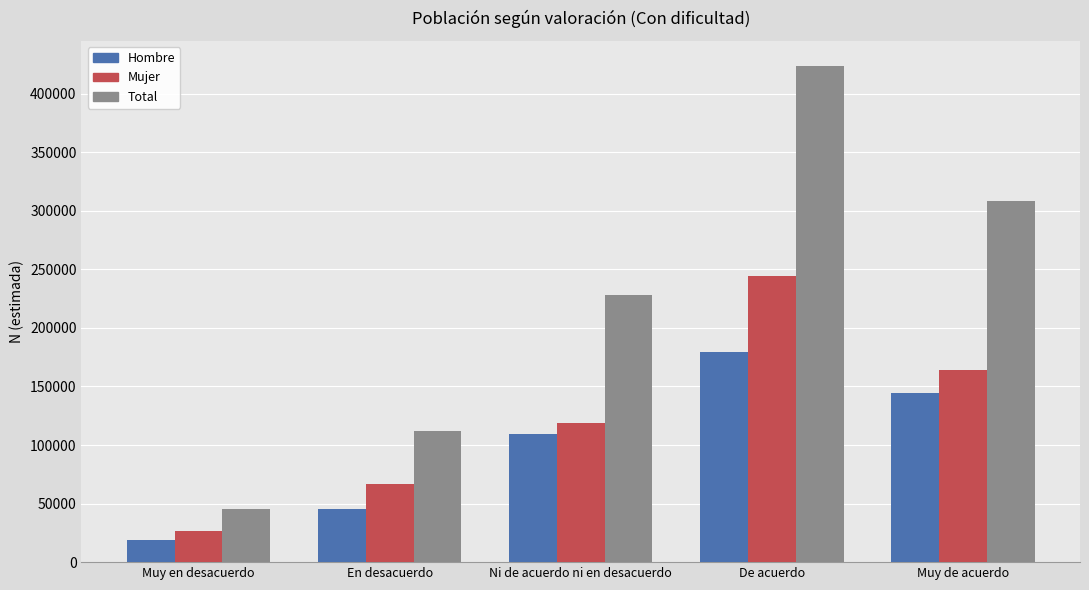

Between Muy en desacuerdo and En desacuerdo, which series saw the biggest shift?

Total